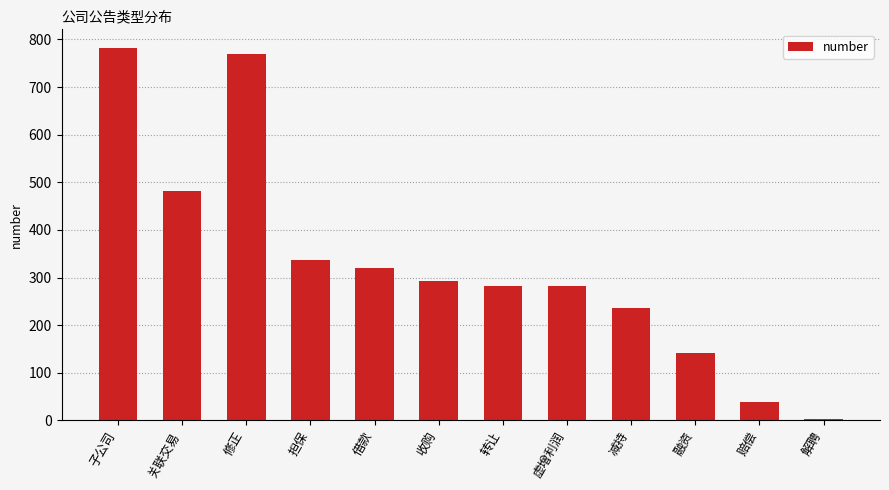

What position from the right is 解聘?

1